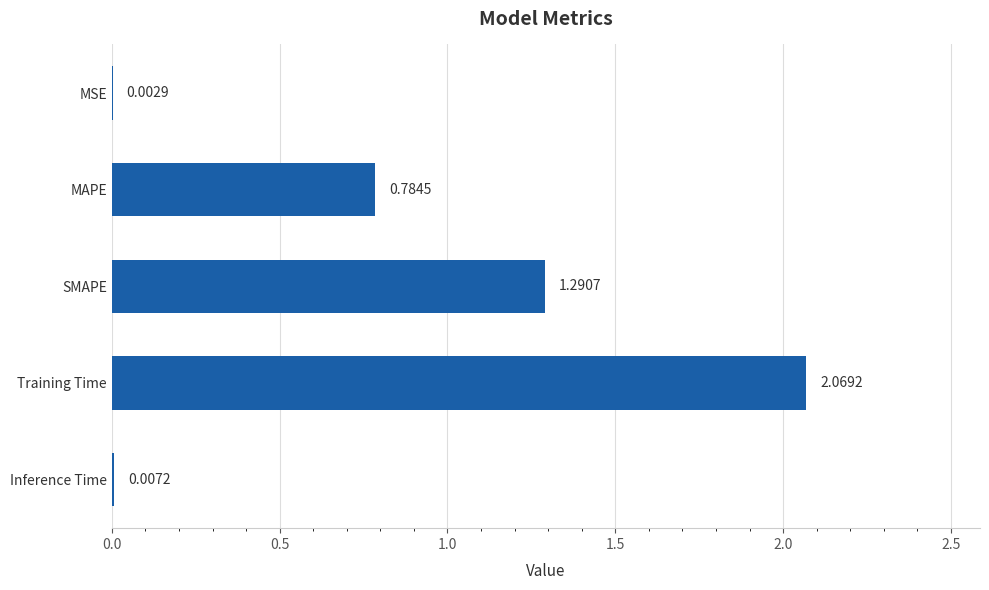

What is the sum of the values at Training Time and SMAPE?

3.4